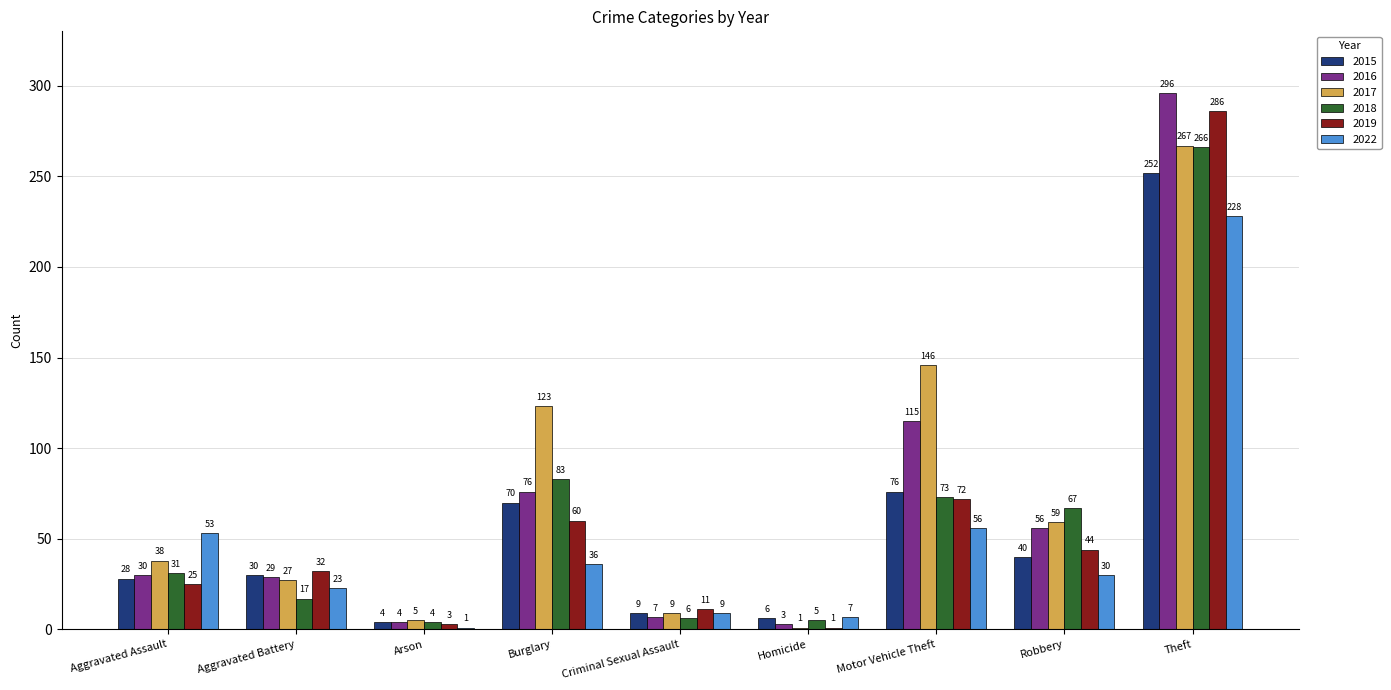

Read the 2015 value at Homicide.

6